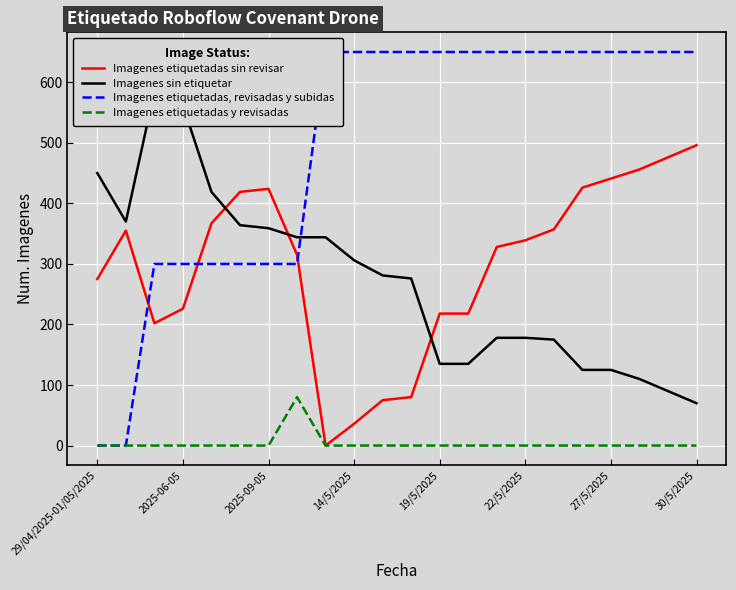

What is the maximum value shown in the chart?

650